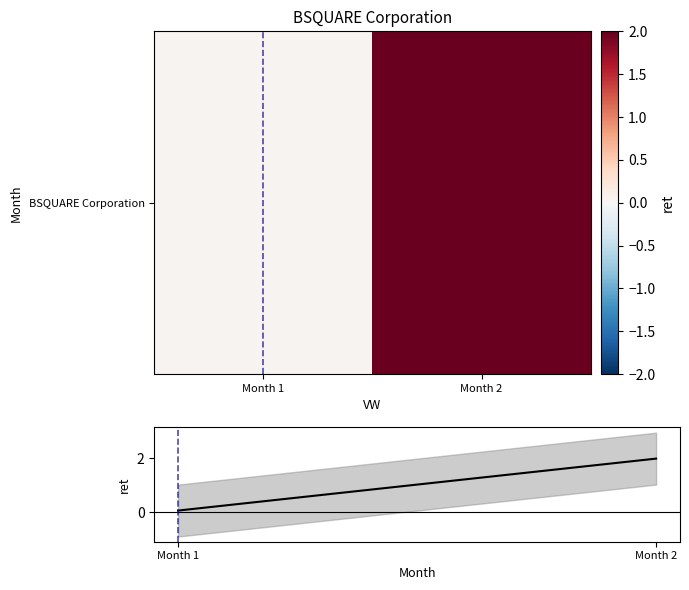

What is the sum of the values at Month 1 and Month 2?

2.0